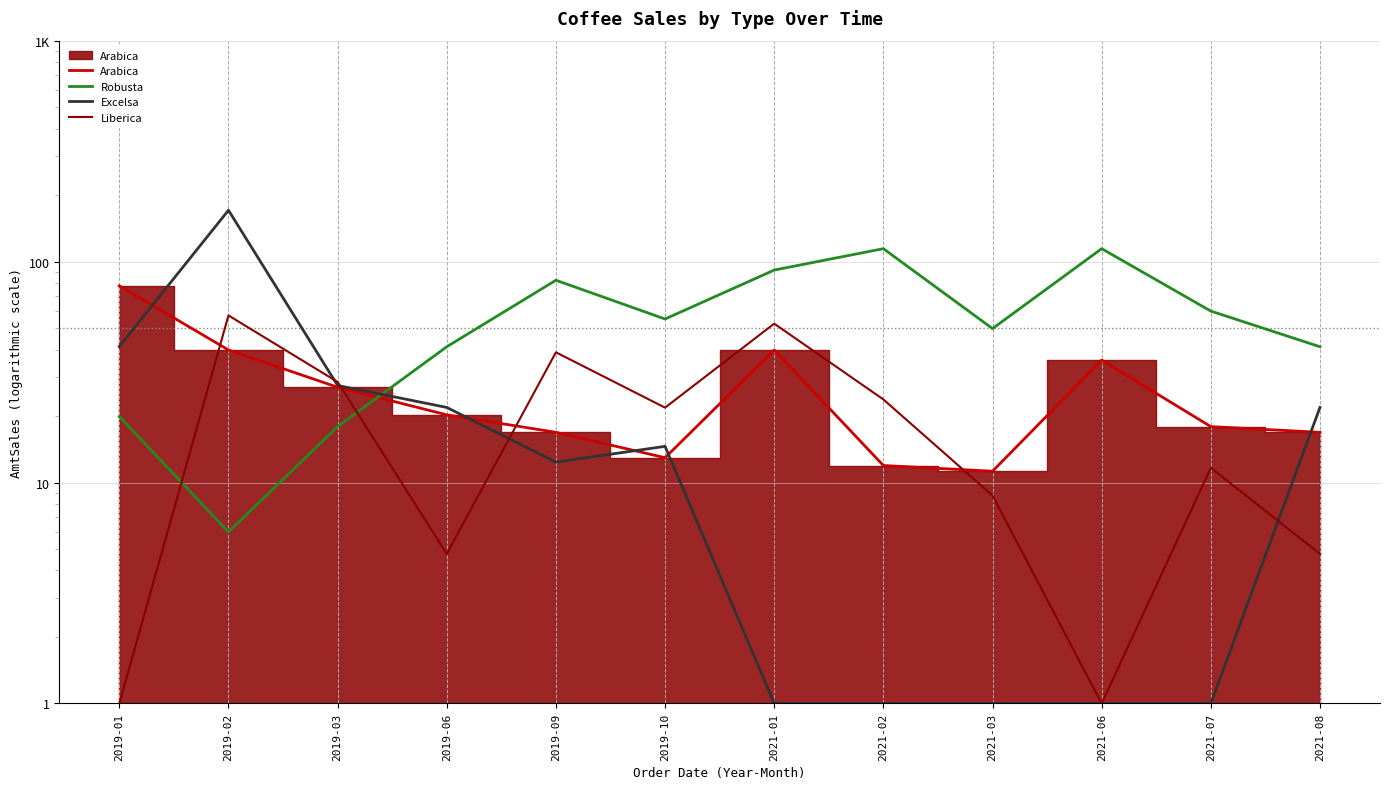

Is the value of Liberica at 2021-08 greater than the value of Arabica at 2019-09?

No